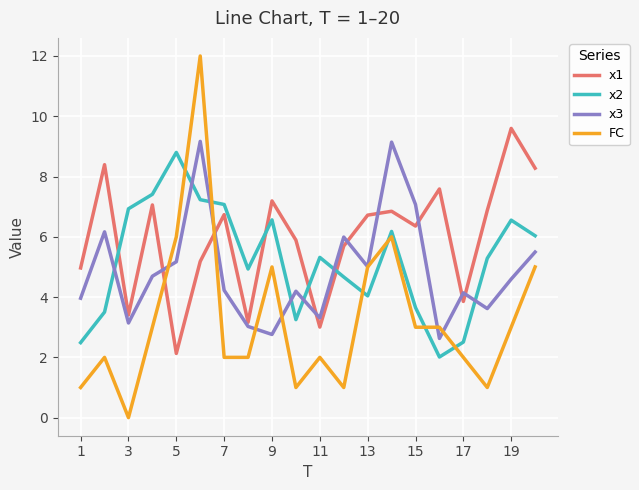

What is the maximum value for x1?

9.6